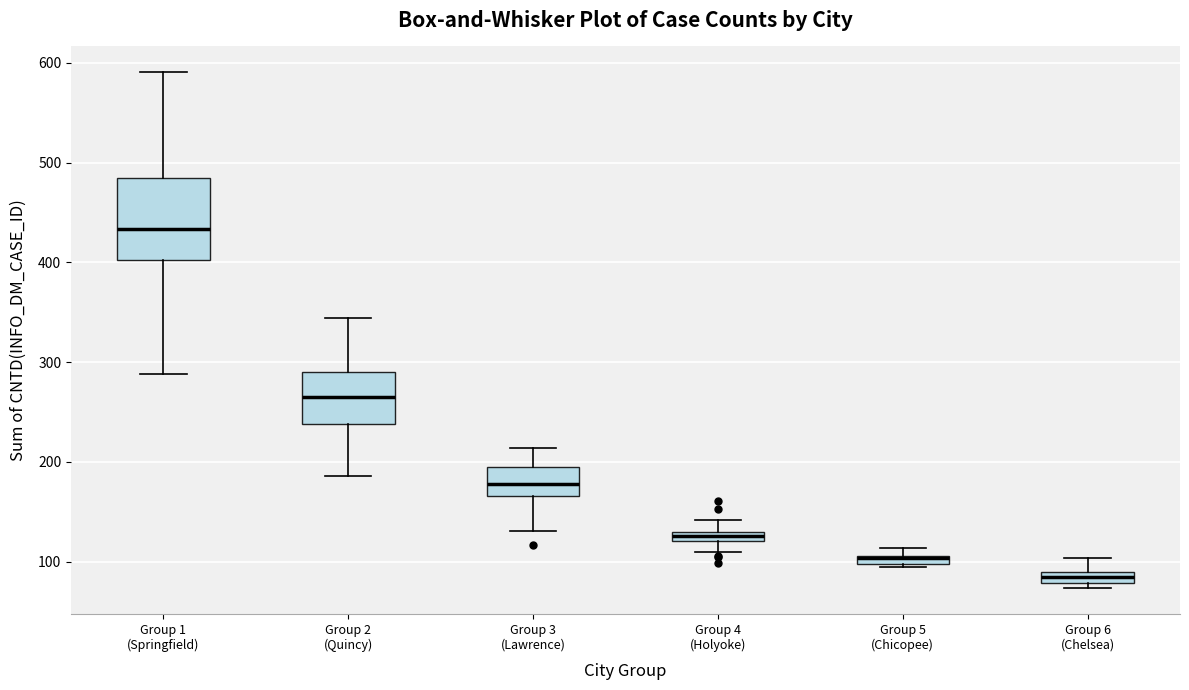

Where does the median line of the box for Group 1 (Springfield) sit on the y-axis? The values are not printed on the chart, so give them approximately, as read against the axis.

430